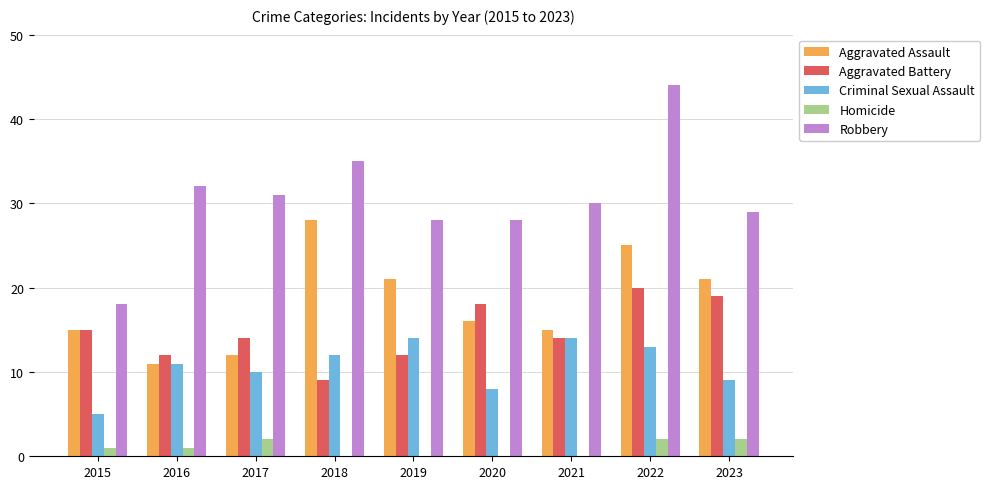

Count the number of categories in the chart.

9